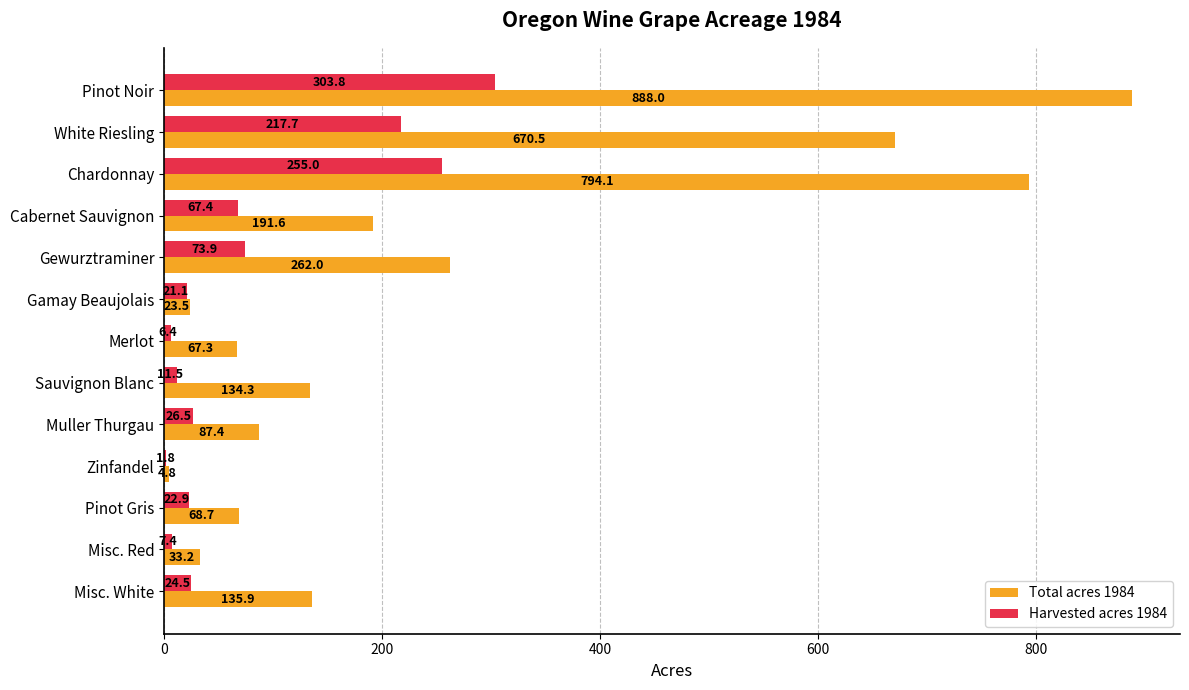

What is the maximum value for Harvested acres 1984?

303.8